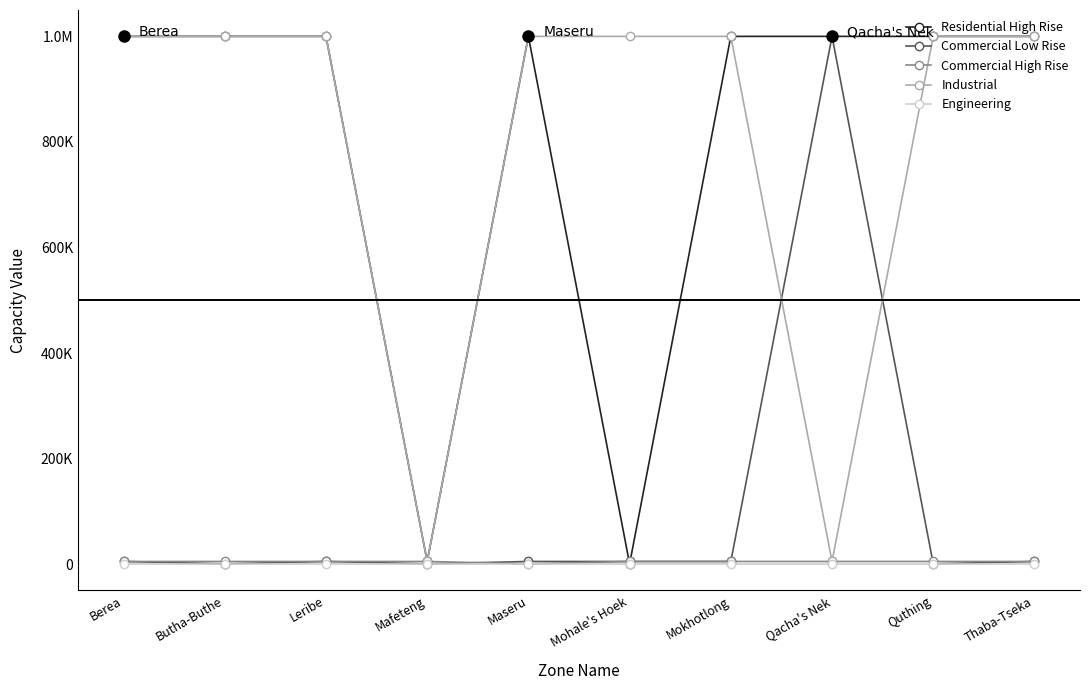

What is the label of the 10th point from the left?

Thaba-Tseka